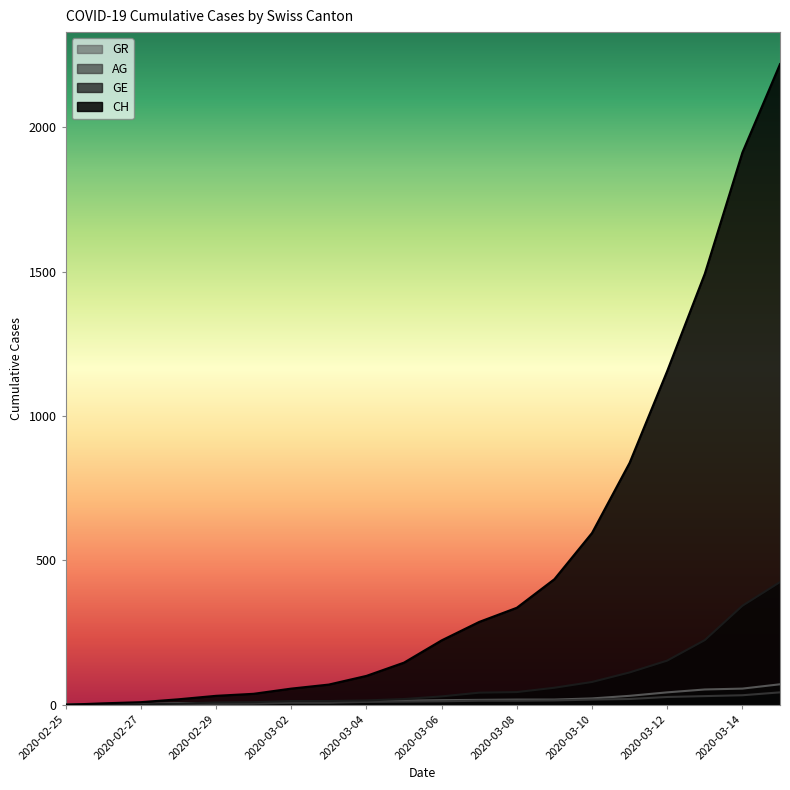

What is the maximum value for GR?

71